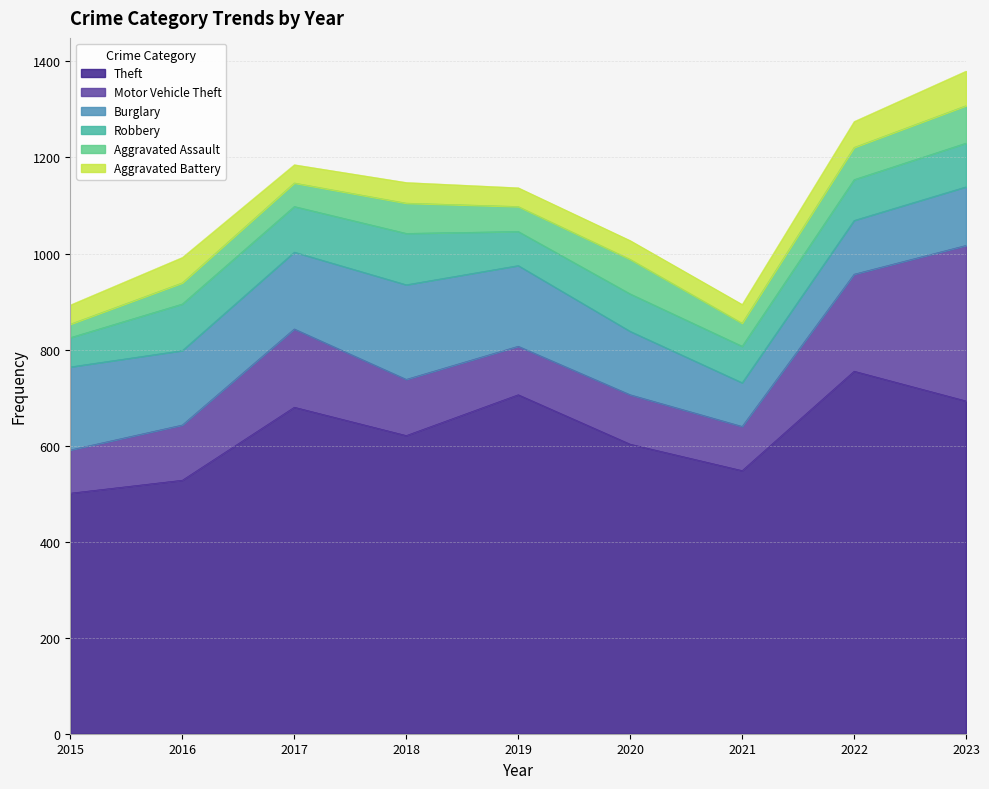

Reading right to left, what are all the values shown in this chart?

Theft: 2023=693	2022=755	2021=548	2020=603	2019=706	2018=621	2017=680	2016=528	2015=501
Motor Vehicle Theft: 2023=324	2022=202	2021=92	2020=103	2019=101	2018=117	2017=163	2016=115	2015=90
Burglary: 2023=122	2022=112	2021=91	2020=132	2019=168	2018=197	2017=160	2016=155	2015=173
Robbery: 2023=91	2022=85	2021=76	2020=78	2019=71	2018=107	2017=95	2016=97	2015=61
Aggravated Assault: 2023=78	2022=67	2021=48	2020=72	2019=52	2018=63	2017=49	2016=44	2015=28
Aggravated Battery: 2023=72	2022=54	2021=39	2020=39	2019=39	2018=43	2017=38	2016=53	2015=40